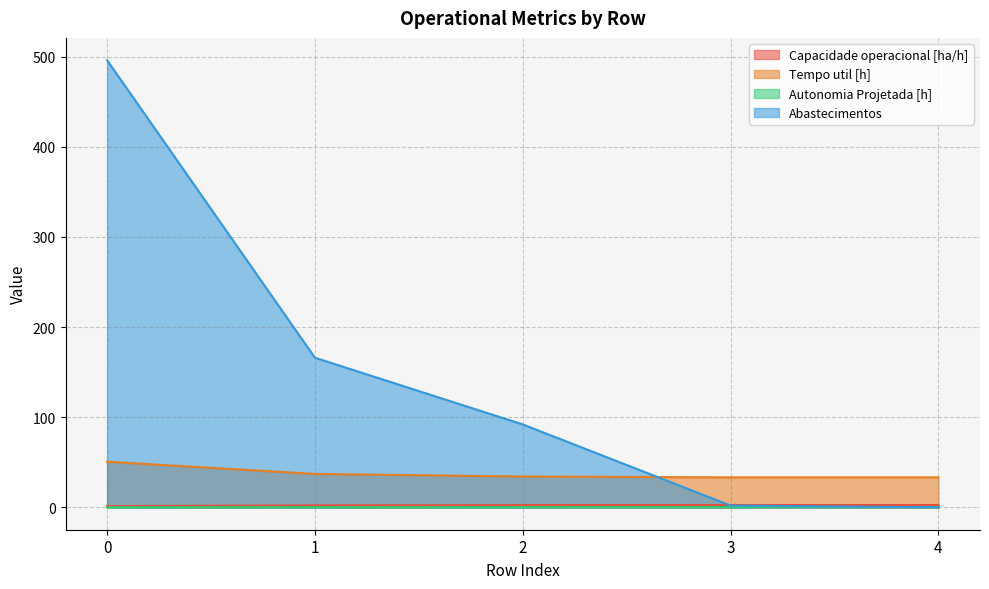

Which label corresponds to the smallest value in the chart?

4